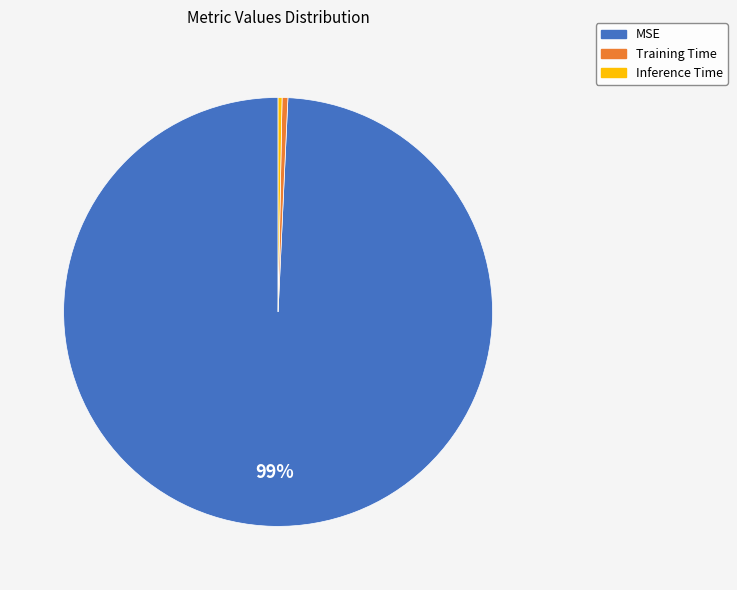

Is it true that MSE is 99% of the pie?

True